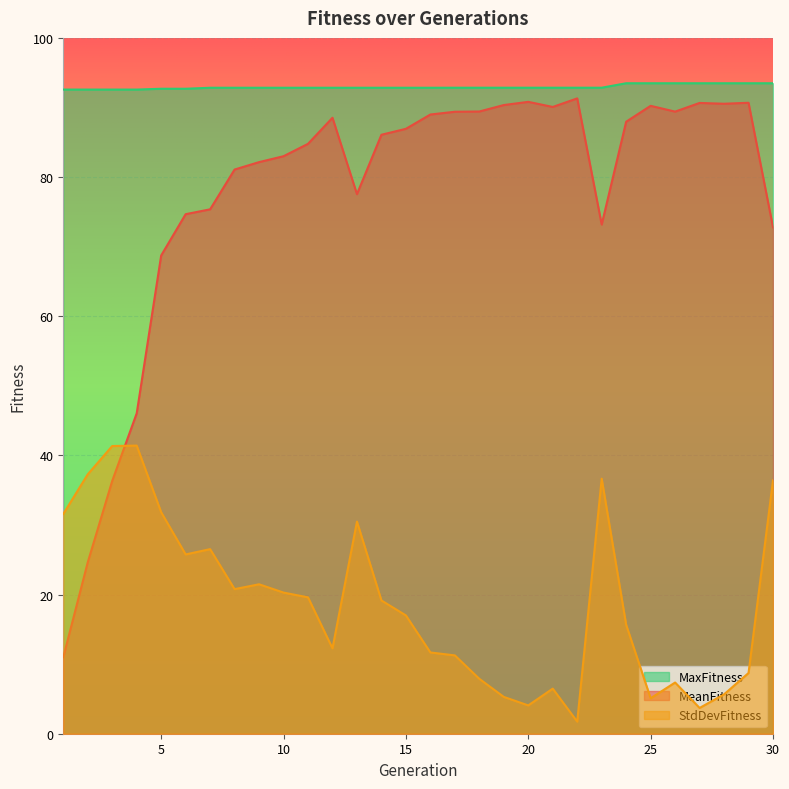

What is the value of the StdDevFitness point at the 16th from the left?

11.7